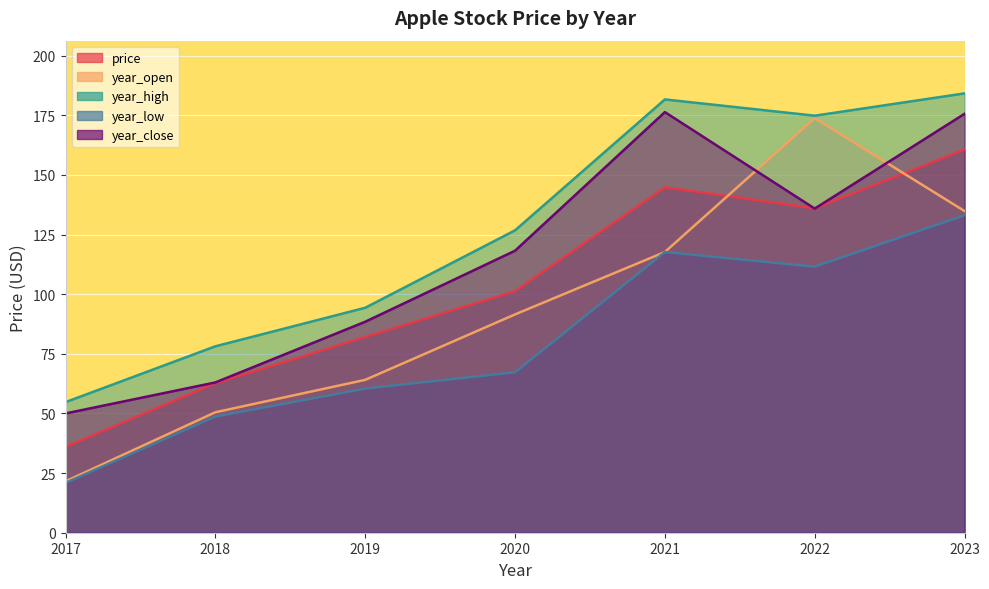

Reading right to left, transcribe all the data shown in this chart.

price: 2023=160.6	2022=136.0	2021=144.8	2020=101.3	2019=82.1	2018=62.7	2017=36.0
year_open: 2023=134.8	2022=173.8	2021=117.7	2020=91.5	2019=64.1	2018=50.5	2017=21.6
year_high: 2023=184.2	2022=174.8	2021=181.6	2020=126.8	2019=94.3	2018=78.2	2017=54.8
year_low: 2023=133.1	2022=111.5	2021=117.7	2020=67.2	2019=60.4	2018=48.7	2017=20.9
year_close: 2023=175.6	2022=135.9	2021=176.3	2020=118.2	2019=88.4	2018=63.0	2017=50.0